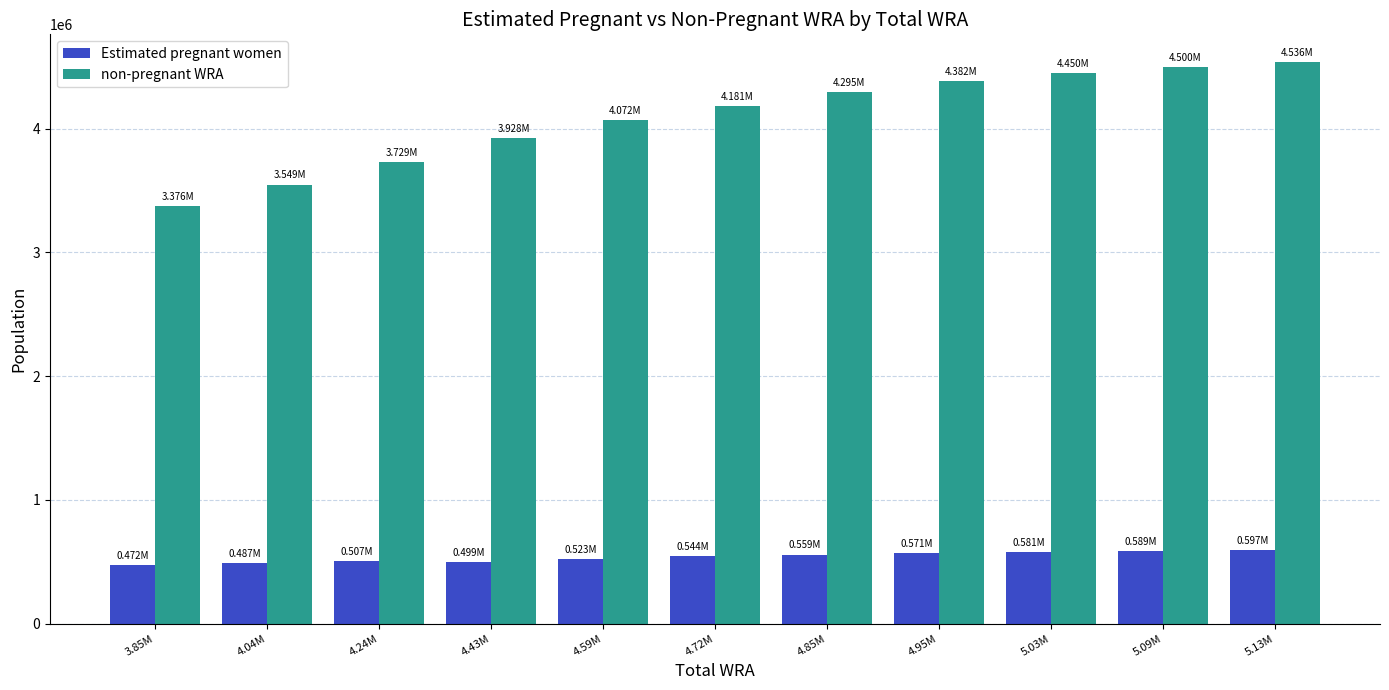

Rank the series by their average value, from highest to lowest.

non-pregnant WRA, Estimated pregnant women